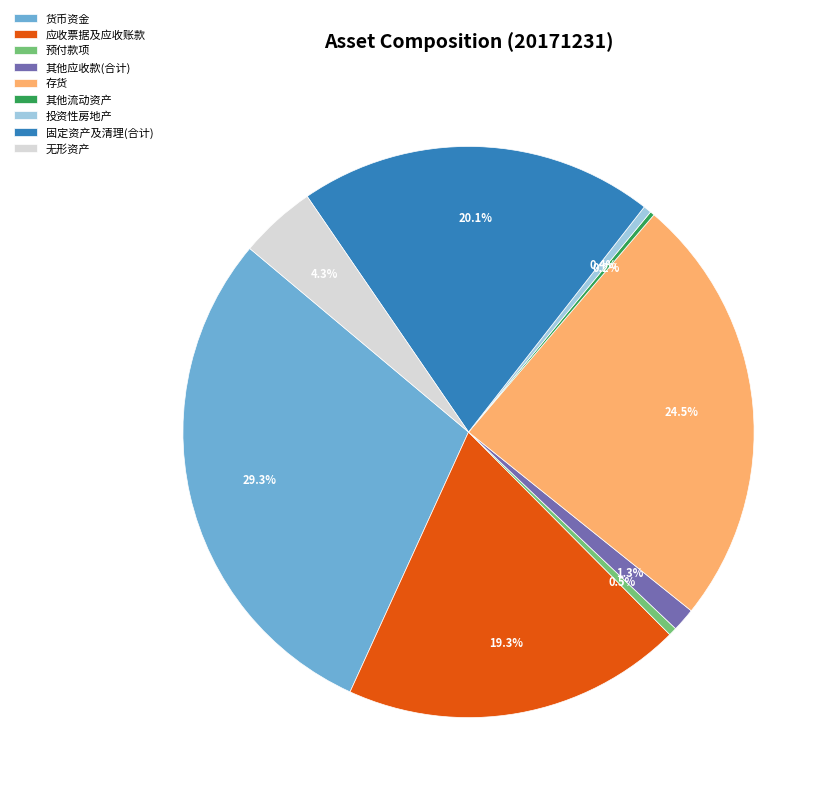

True or false: 预付款项 accounts for 10% of the total.

False